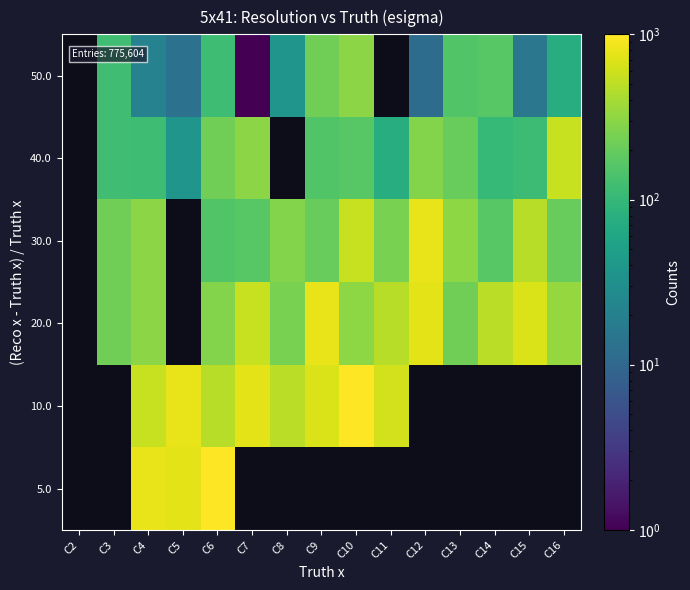

Between C3 and C5, which is larger?

C5